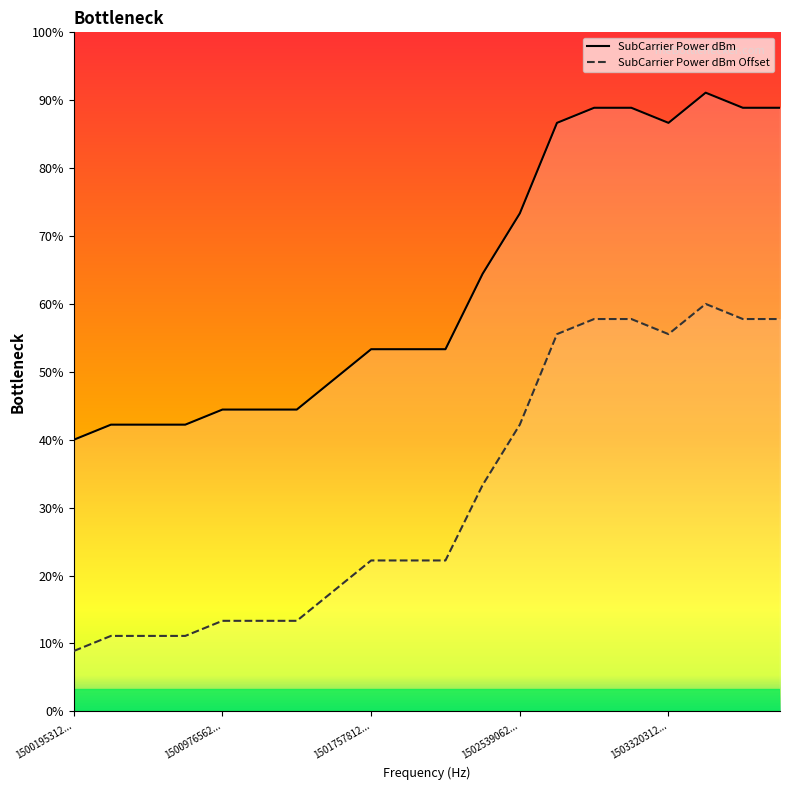

The SubCarrier Power dBm series shows -65 at 1502148437.5. True or false?

False